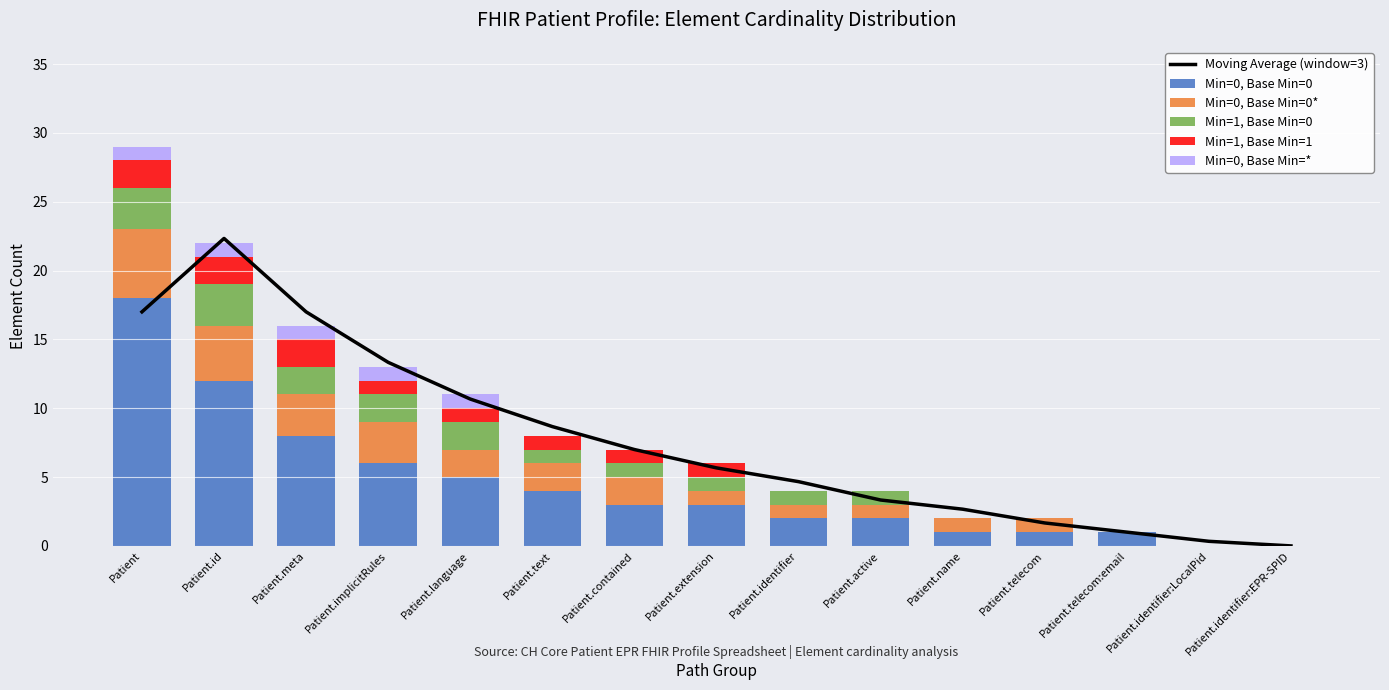

What is the value of the Min=1, Base Min=0 bar at the 6th from the left?

1.0